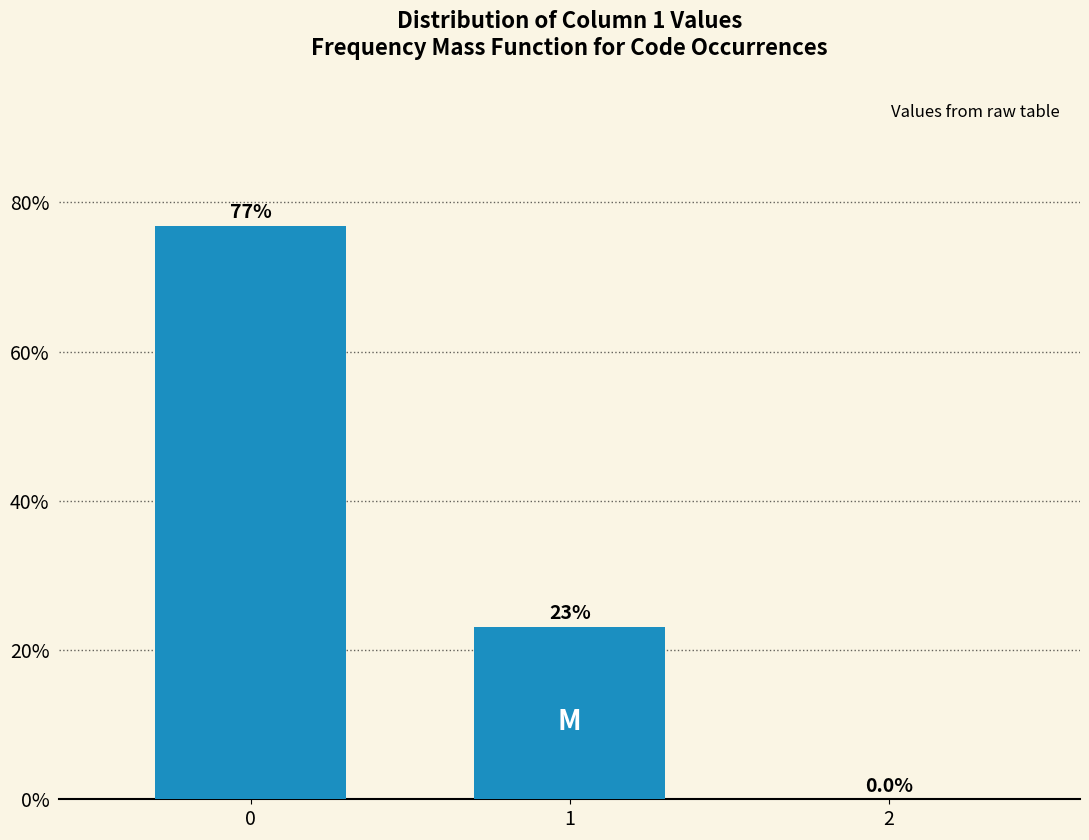

Reading left to right, transcribe all the data shown in this chart.

0=76.9	1=23.1	2=0.0